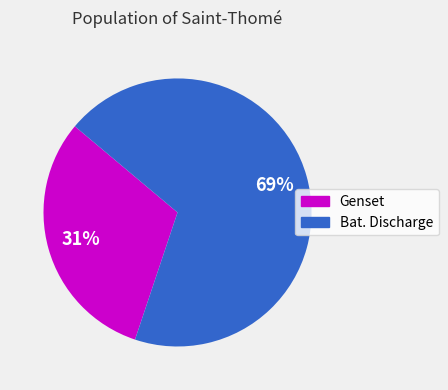

How many slices are in this pie chart?

2